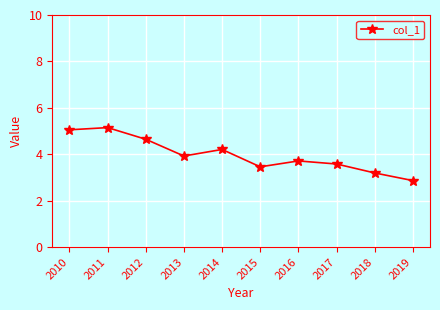

What is the average value?

4.0